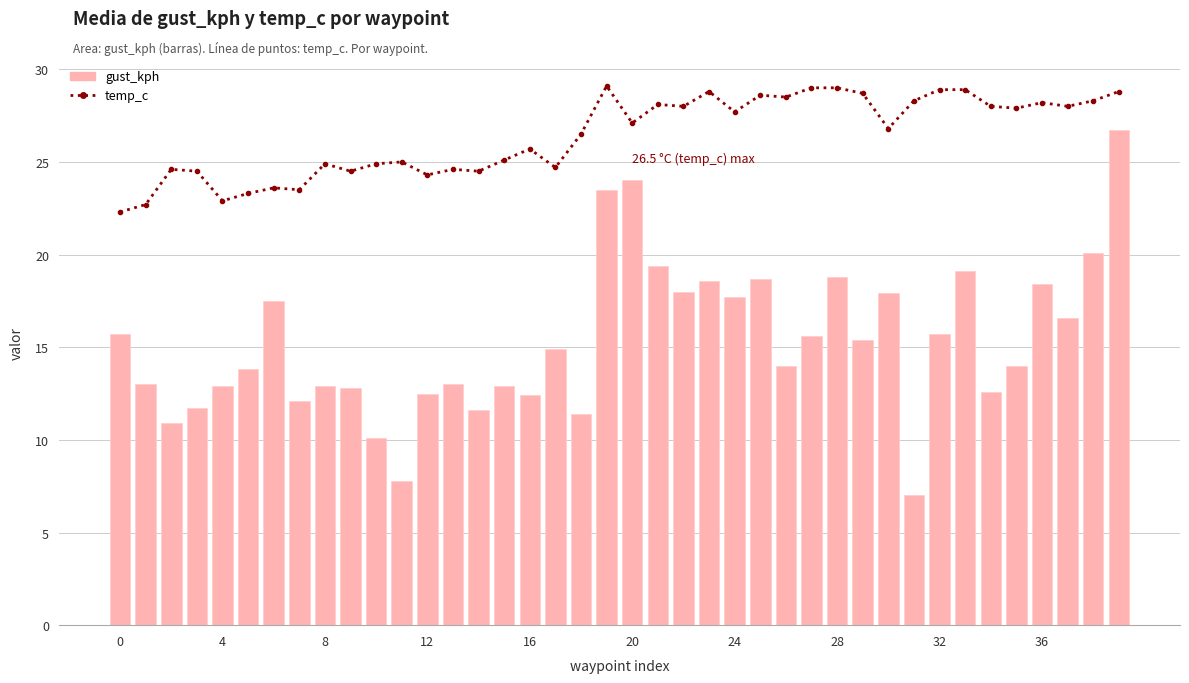

Reading right to left, transcribe all the data shown in this chart.

temp_c: 28.8	28.3	28.0	28.2	27.9	28.0	28.9	28.9	28.3	26.8	28.7	29.0	29.0	28.5	28.6	27.7	28.8	28.0	28.1	27.1	29.1	26.5	24.7	25.7	25.1	24.5	24.6	24.3	25.0	24.9	24.5	24.9	23.5	23.6	23.3	22.9	24.5	24.6	22.7	22.3
gust_kph: 26.7	20.1	16.6	18.4	14.0	12.6	19.1	15.7	7.0	17.9	15.4	18.8	15.6	14.0	18.7	17.7	18.6	18.0	19.4	24.0	23.5	11.4	14.9	12.4	12.9	11.6	13.0	12.5	7.8	10.1	12.8	12.9	12.1	17.5	13.8	12.9	11.7	10.9	13.0	15.7